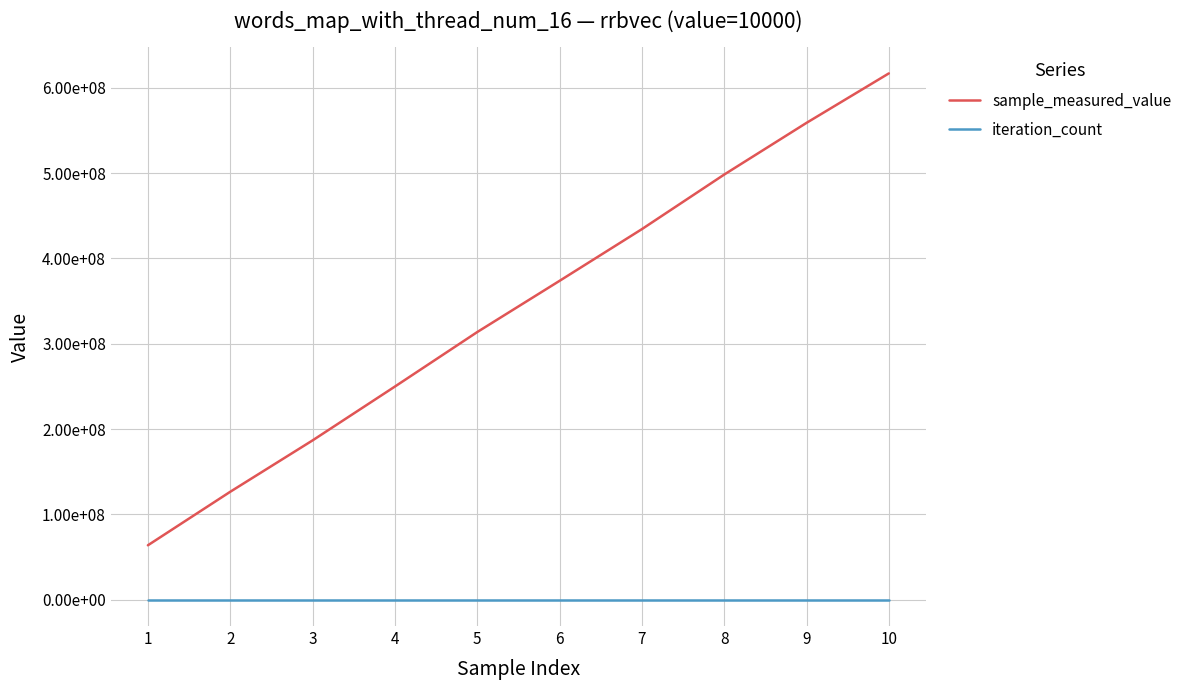

Between 8 and 10, which series saw the biggest shift?

sample_measured_value